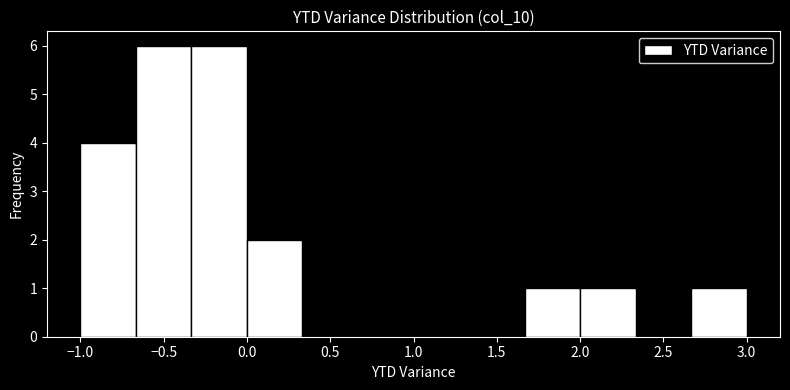

Reading left to right, list every bar in this chart as the range it spans on the x-axis followed by its height. Neither the bar edges nor the heights are printed on the chart, so give them approximately, as read against the axes.

-1.00 to -0.65: 4
-0.65 to -0.35: 6
-0.35 to 0.00: 6
0.00 to 0.35: 2
0.35 to 0.65: 0
0.65 to 1.00: 0
1.00 to 1.35: 0
1.35 to 1.65: 0
1.65 to 2.00: 1
2.00 to 2.35: 1
2.35 to 2.65: 0
2.65 to 3.00: 1